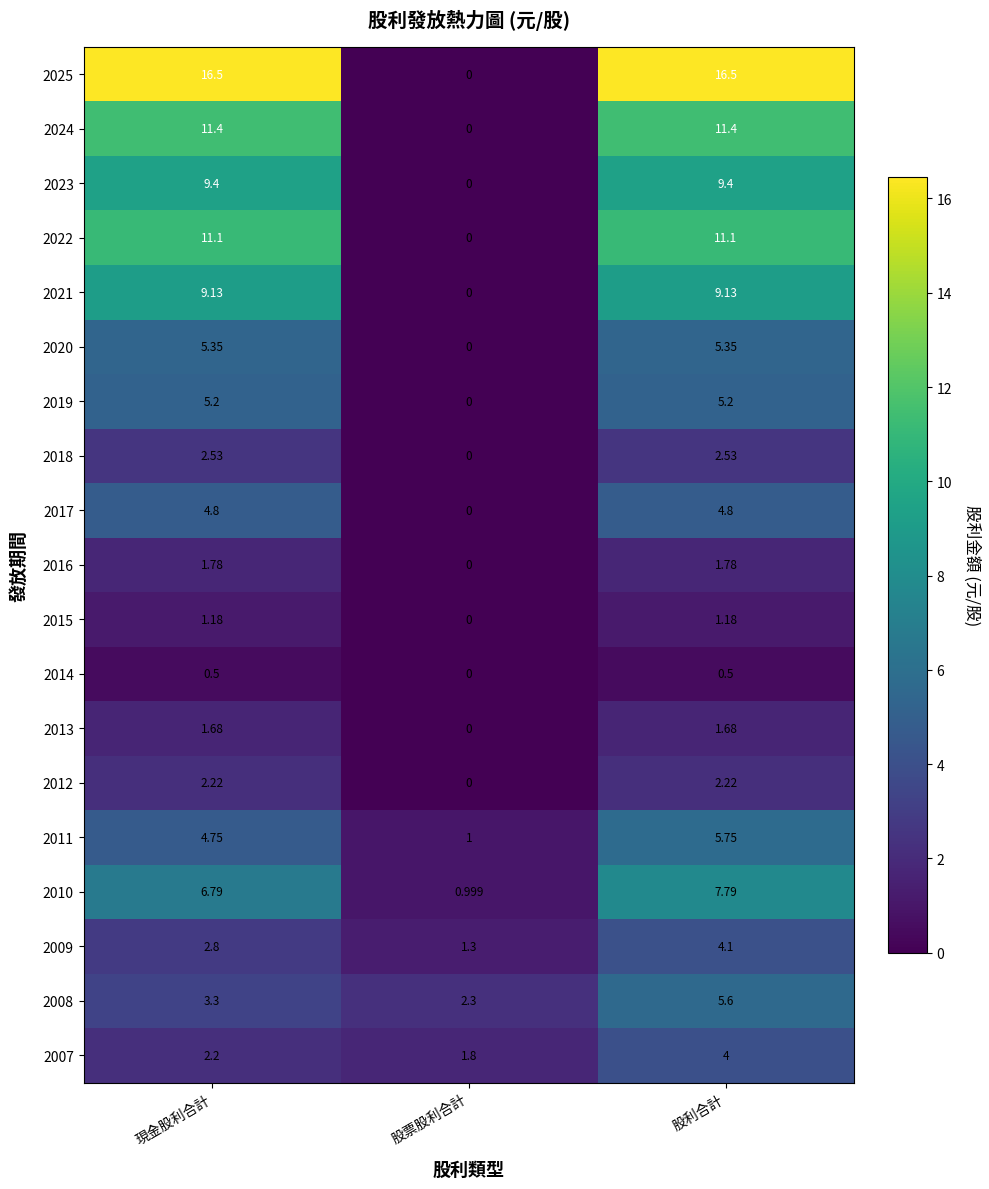

Where does the 2008 series first go above 3?

現金股利合計